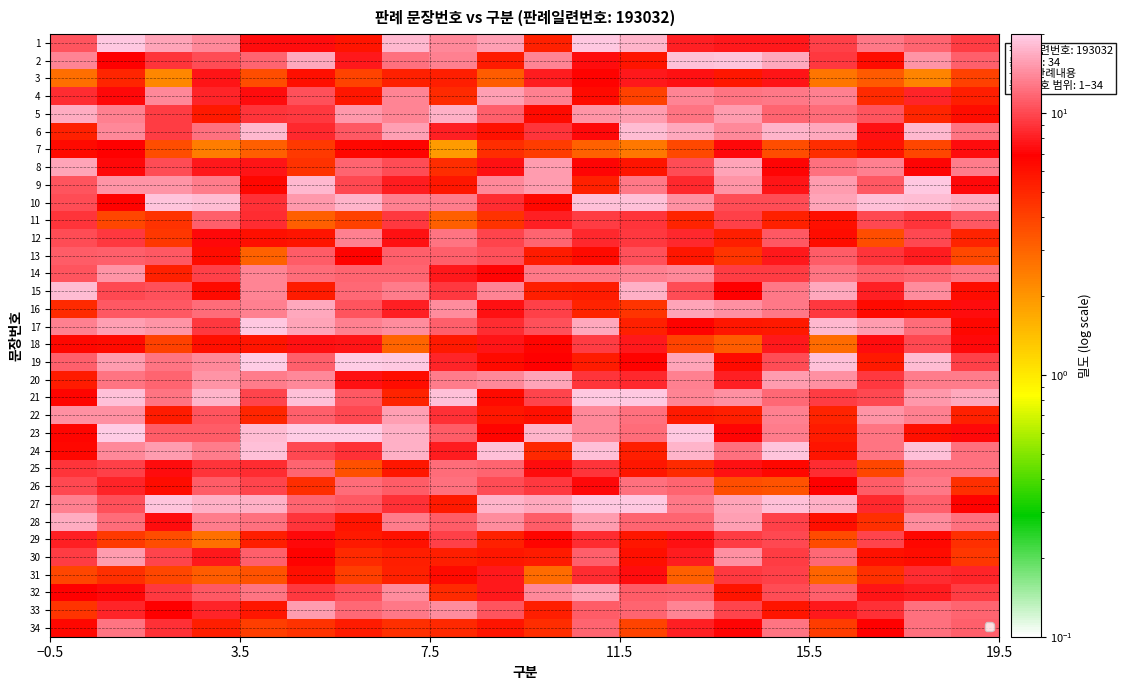

Count the number of categories in the chart.

20